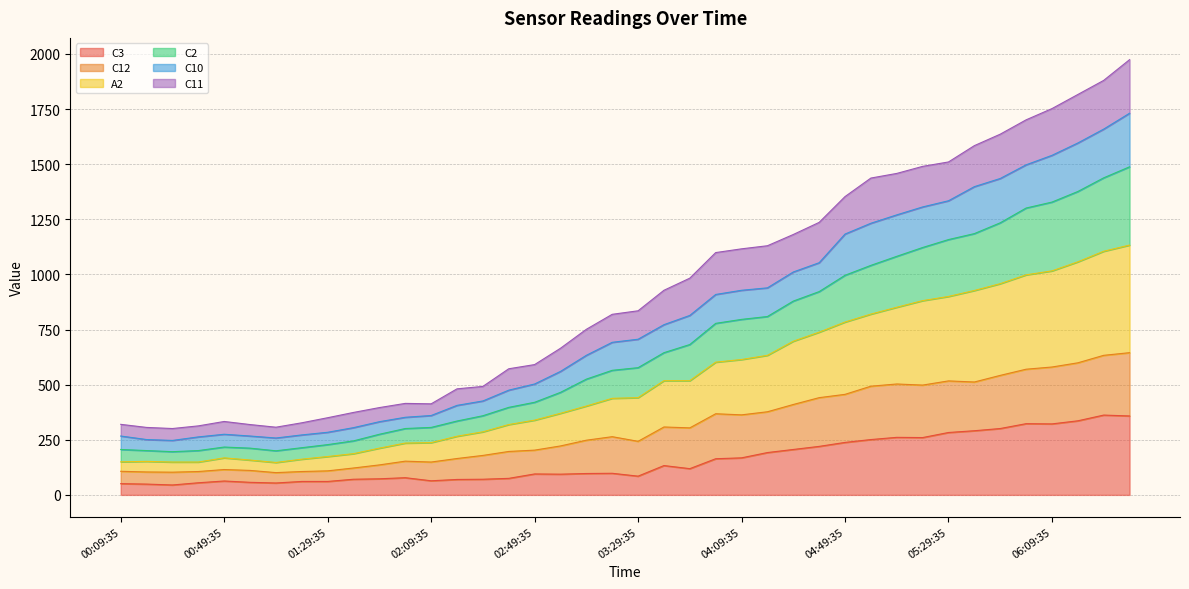

At which category is the sum across all series the highest?

06:39:35